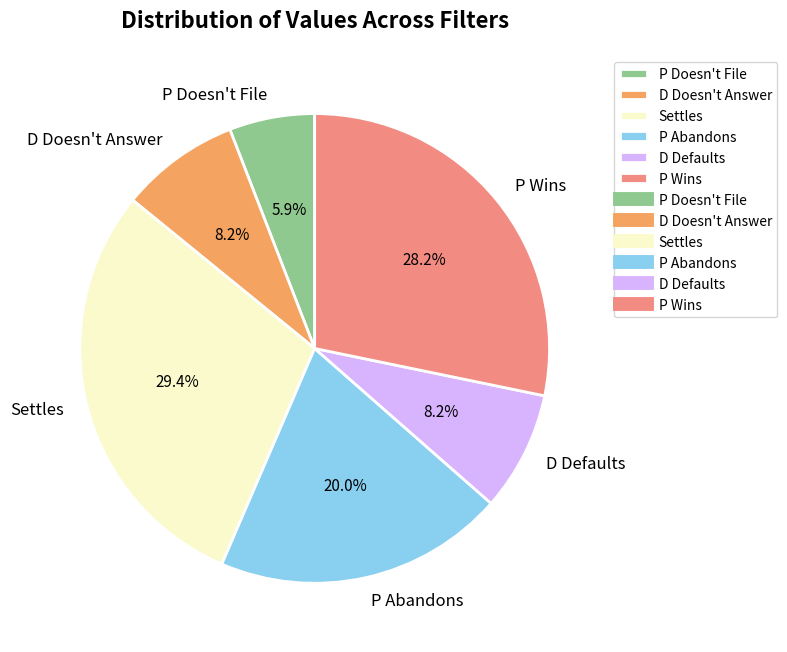

What portion of the pie excludes P Abandons?

80.0%